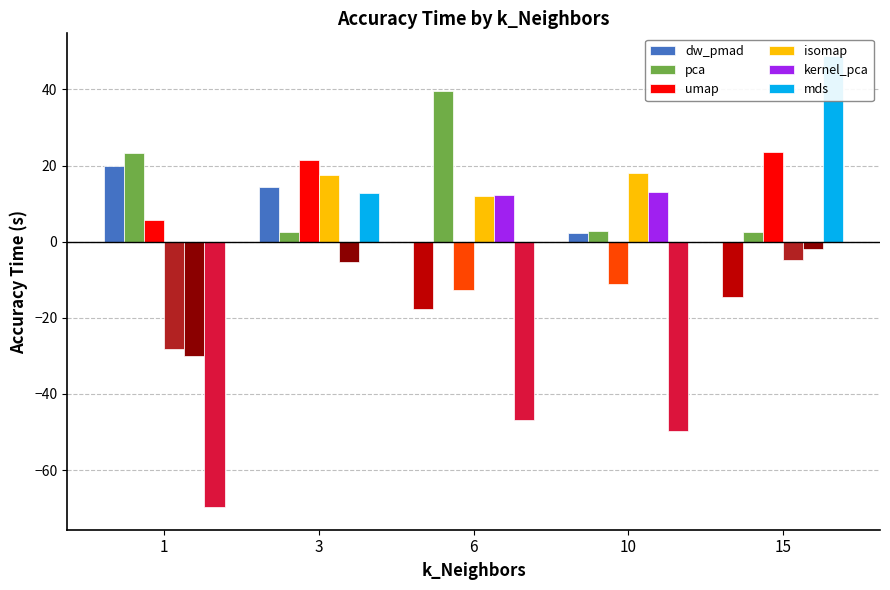

Which series has the largest range (max minus min)?

mds